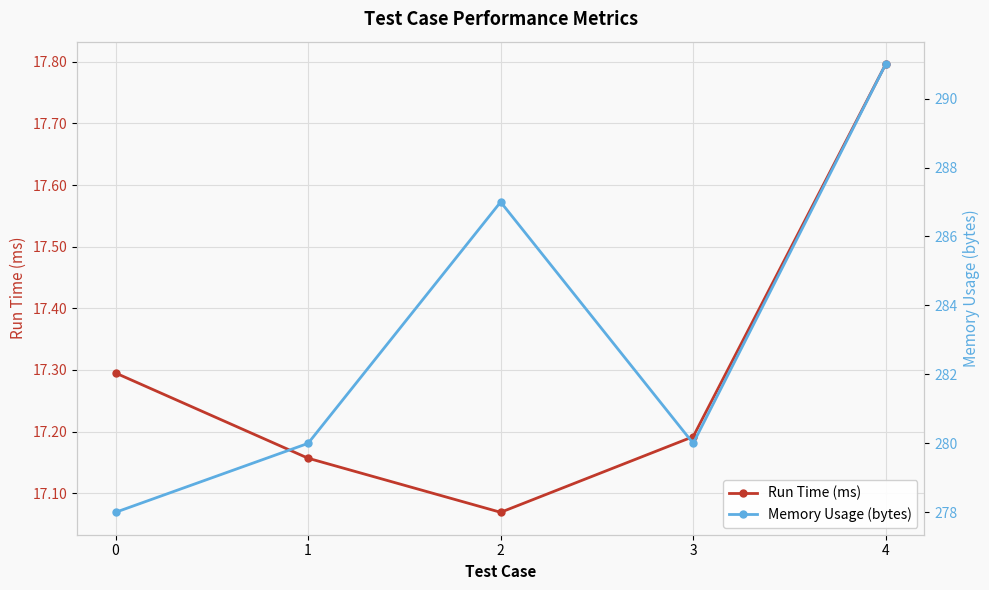

Is it true that Run Time (ms) equals 5.4 at 2?

False